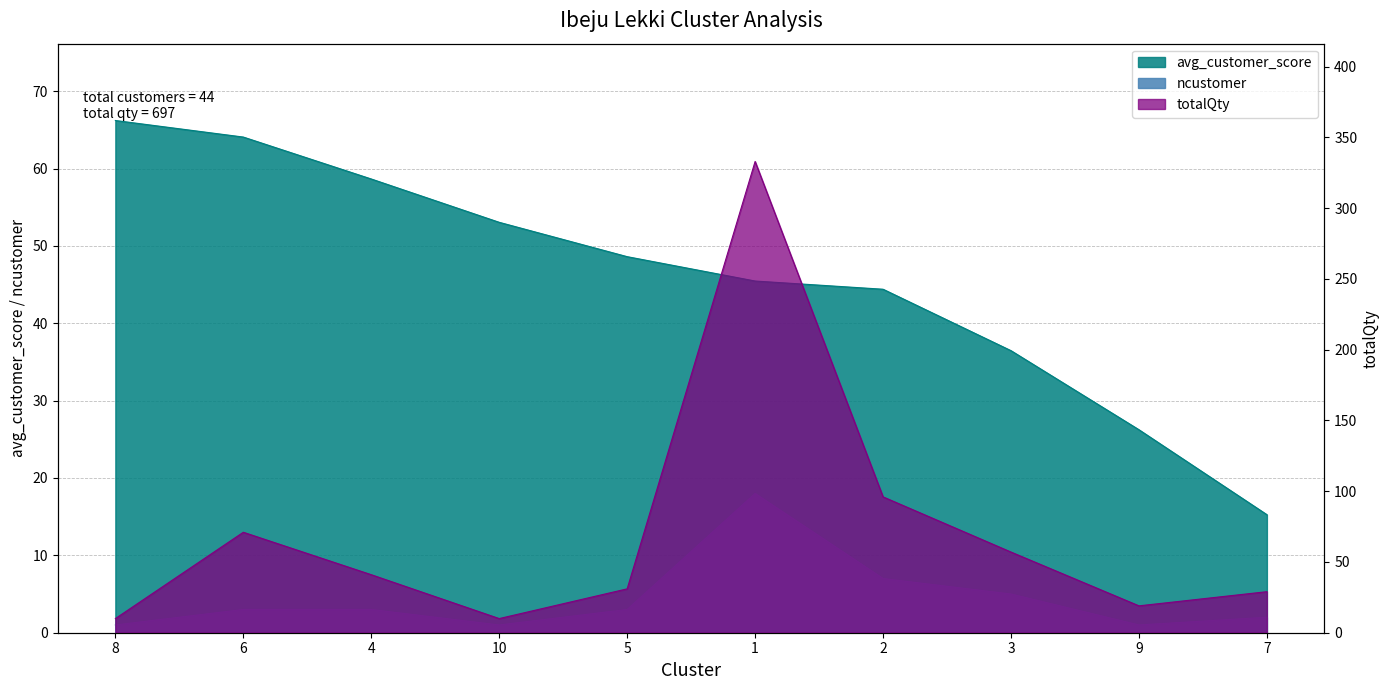

Rank the series by their average value, from highest to lowest.

totalQty, avg_customer_score, ncustomer